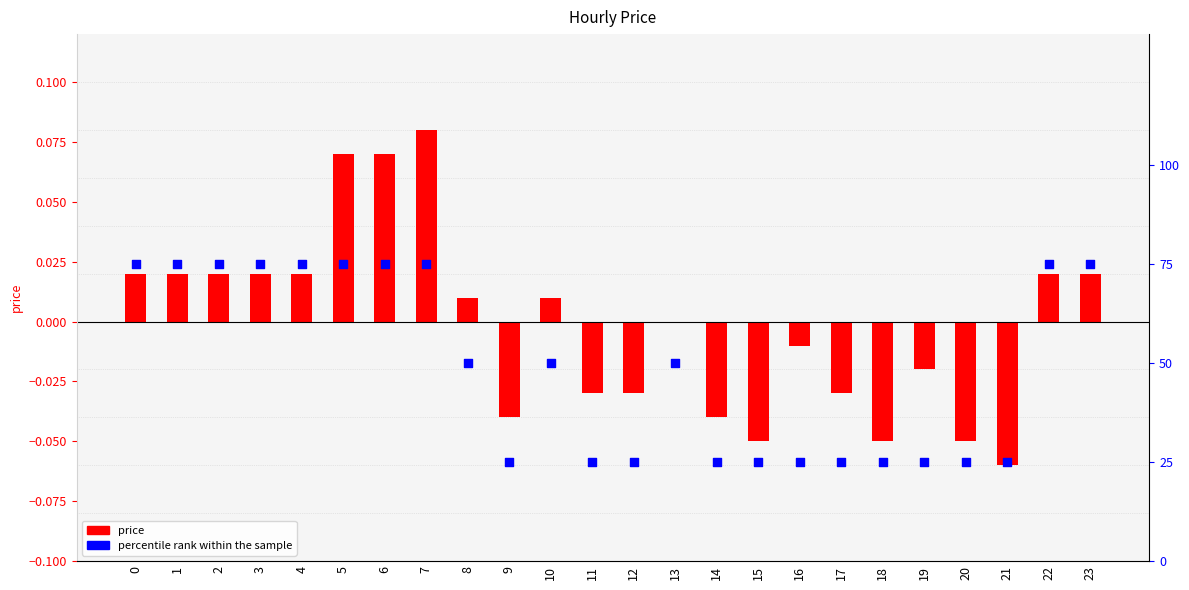

What are all the series names shown in the legend?

price, percentile rank within the sample